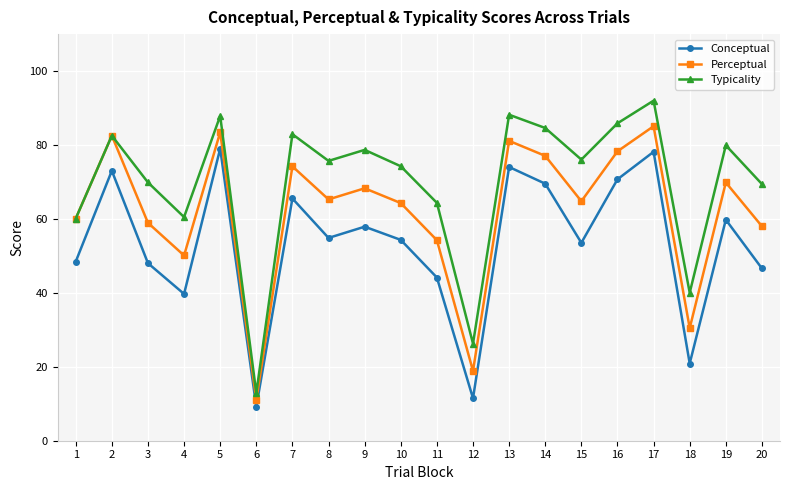

Where is the first local minimum for Typicality?

4